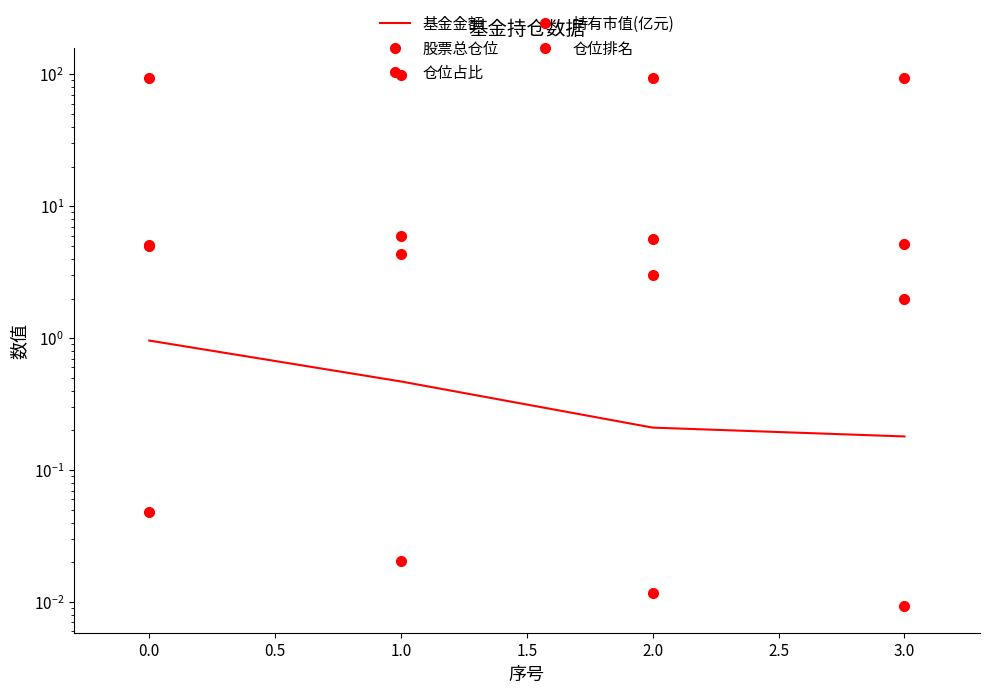

Which category has the lowest value in the 仓位排名 series?

3.0